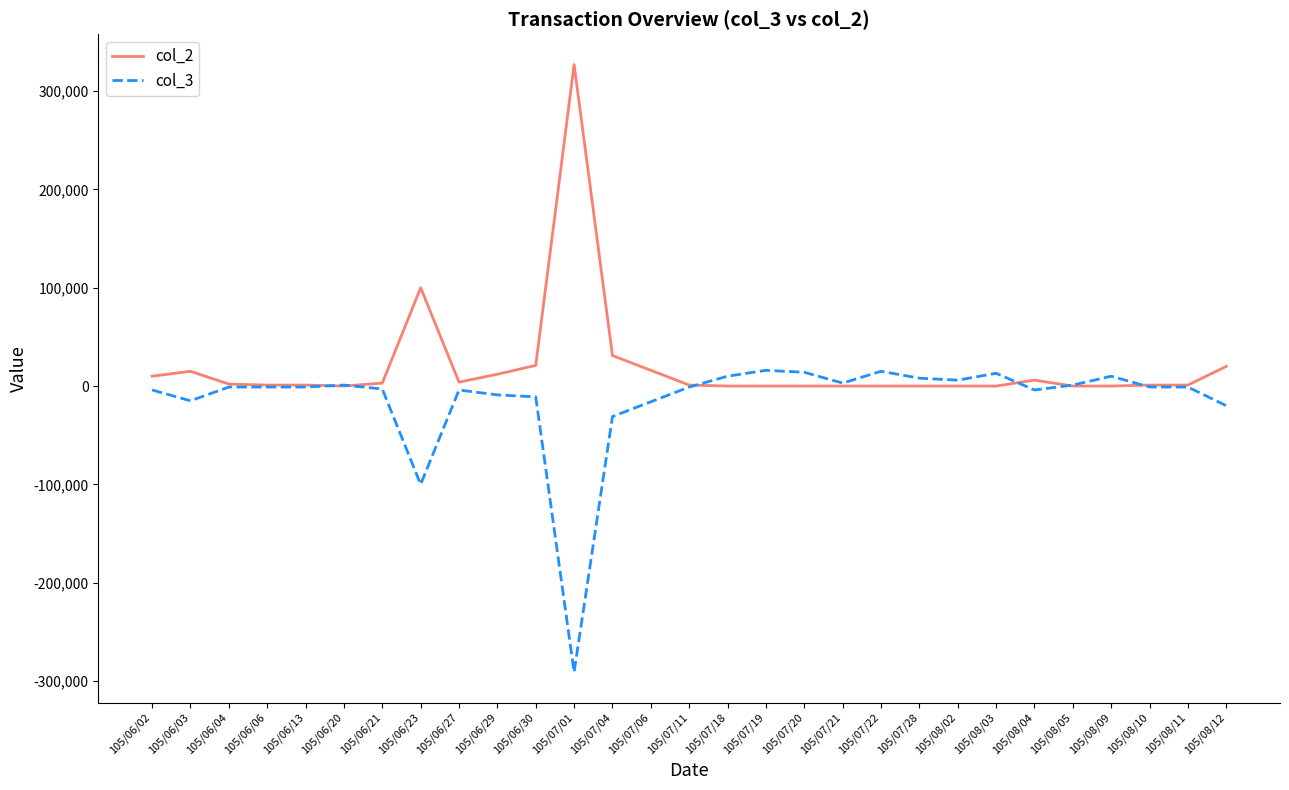

Which label corresponds to the smallest value in the chart?

105/07/01